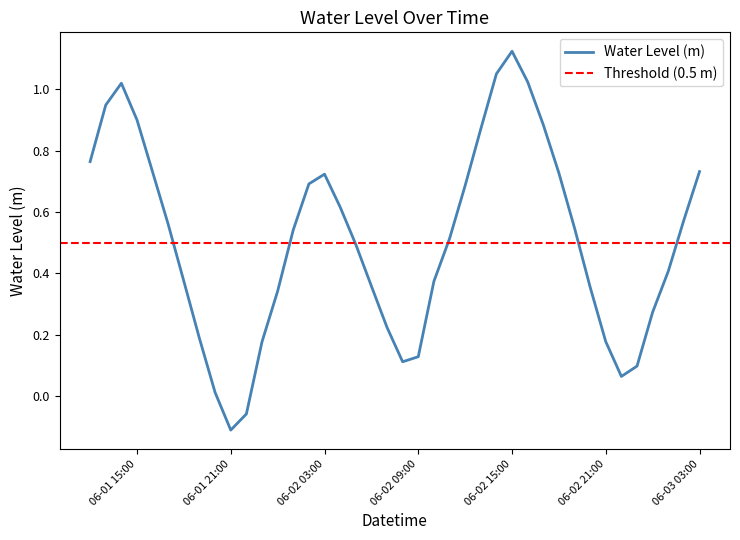

Where is the data nearest to the value 0?

2025-06-01 20:00